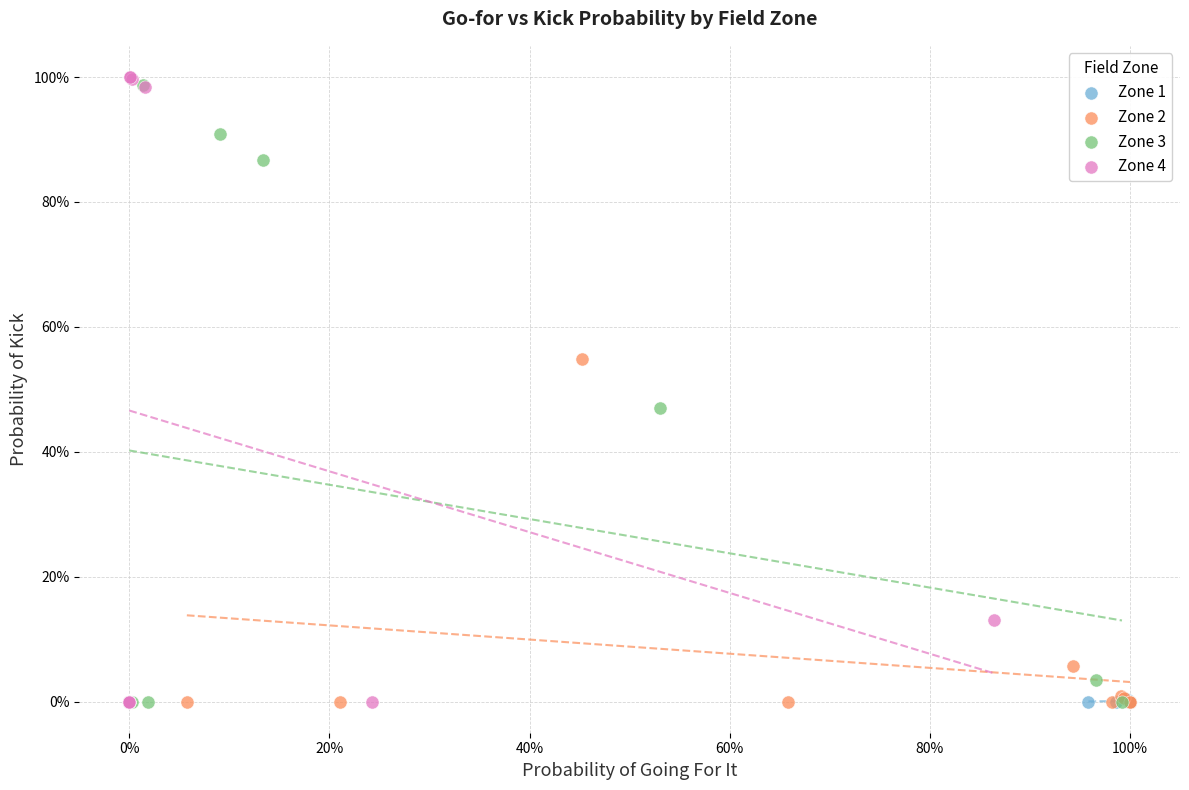

Which series contains the highest Y value?

Zone 4